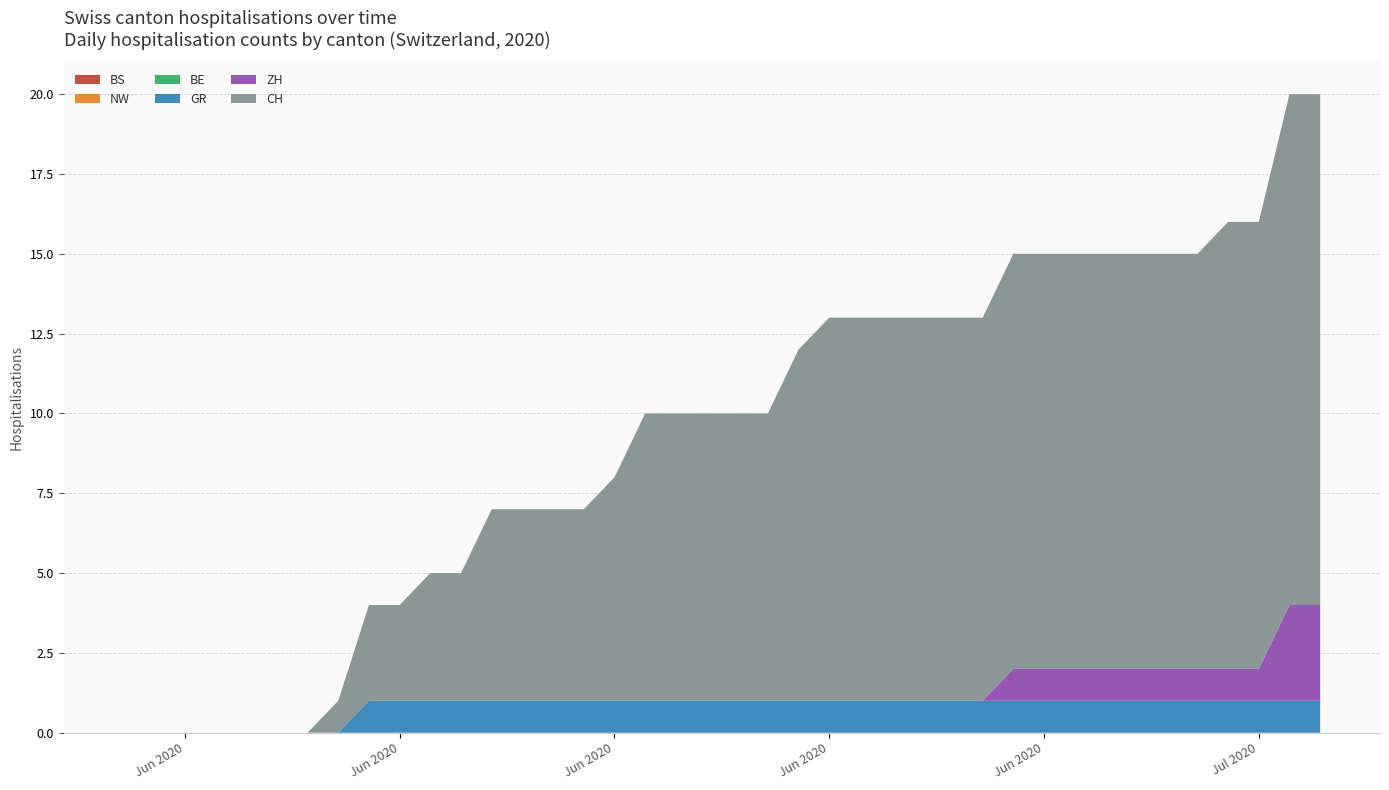

Reading right to left, what are all the values shown in this chart?

BS: 39=0	38=0	37=0	36=0	35=0	34=0	33=0	32=0	31=0	30=0	29=0	28=0	27=0	26=0	25=0	24=0	23=0	22=0	21=0	20=0	19=0	18=0	17=0	16=0	15=0	14=0	13=0	12=0	11=0	10=0	9=0	8=0	7=0	6=0	5=0	4=0	3=0	2=0	1=0	0=0
NW: 39=0	38=0	37=0	36=0	35=0	34=0	33=0	32=0	31=0	30=0	29=0	28=0	27=0	26=0	25=0	24=0	23=0	22=0	21=0	20=0	19=0	18=0	17=0	16=0	15=0	14=0	13=0	12=0	11=0	10=0	9=0	8=0	7=0	6=0	5=0	4=0	3=0	2=0	1=0	0=0
BE: 39=0	38=0	37=0	36=0	35=0	34=0	33=0	32=0	31=0	30=0	29=0	28=0	27=0	26=0	25=0	24=0	23=0	22=0	21=0	20=0	19=0	18=0	17=0	16=0	15=0	14=0	13=0	12=0	11=0	10=0	9=0	8=0	7=0	6=0	5=0	4=0	3=0	2=0	1=0	0=0
GR: 39=1	38=1	37=1	36=1	35=1	34=1	33=1	32=1	31=1	30=1	29=1	28=1	27=1	26=1	25=1	24=1	23=1	22=1	21=1	20=1	19=1	18=1	17=1	16=1	15=1	14=1	13=1	12=1	11=1	10=1	9=1	8=1	7=0	6=0	5=0	4=0	3=0	2=0	1=0	0=0
ZH: 39=3	38=3	37=1	36=1	35=1	34=1	33=1	32=1	31=1	30=1	29=1	28=0	27=0	26=0	25=0	24=0	23=0	22=0	21=0	20=0	19=0	18=0	17=0	16=0	15=0	14=0	13=0	12=0	11=0	10=0	9=0	8=0	7=0	6=0	5=0	4=0	3=0	2=0	1=0	0=0
CH: 39=16	38=16	37=14	36=14	35=13	34=13	33=13	32=13	31=13	30=13	29=13	28=12	27=12	26=12	25=12	24=12	23=12	22=11	21=9	20=9	19=9	18=9	17=9	16=7	15=6	14=6	13=6	12=6	11=4	10=4	9=3	8=3	7=1	6=0	5=0	4=0	3=0	2=0	1=0	0=0